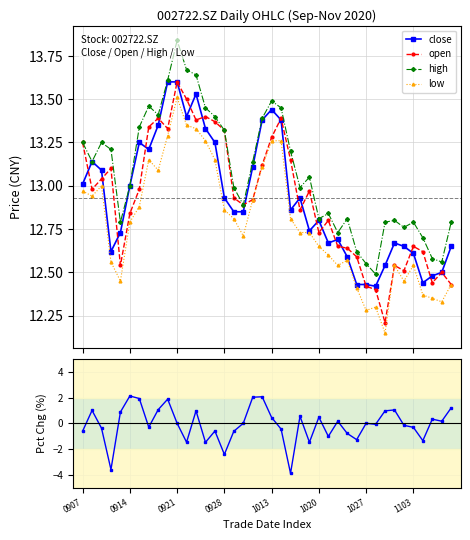

What is the minimum value for low?

12.2